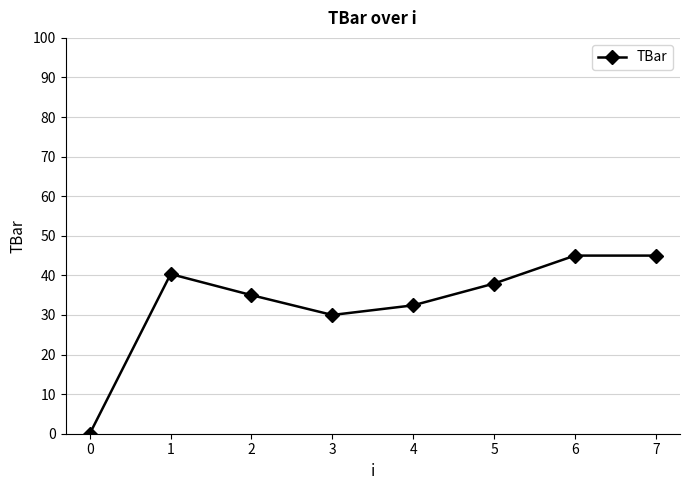

Where is the first local maximum?

1